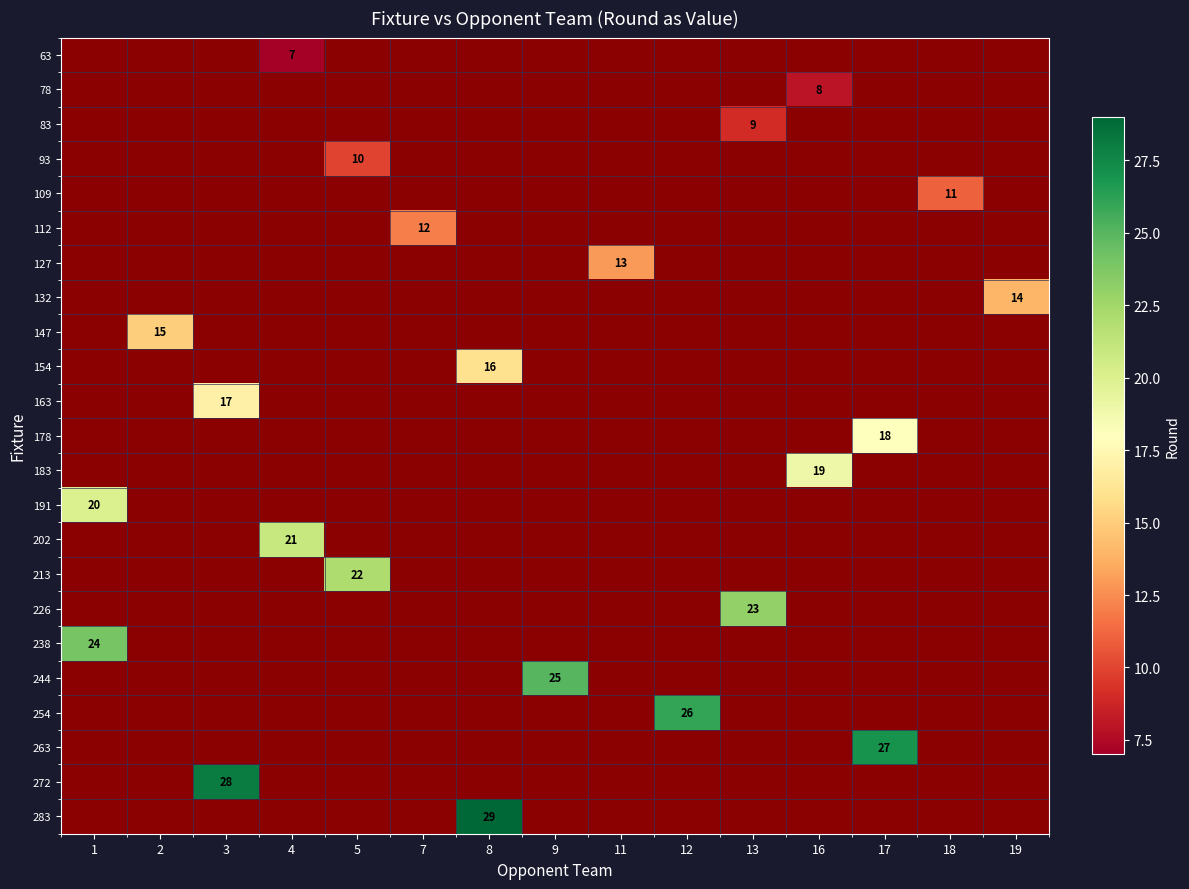

Is it true that 63 equals 7 at 4?

True